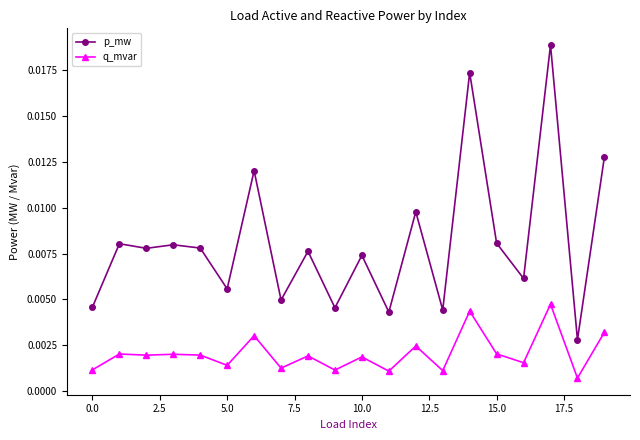

Which series has the widest spread of values?

p_mw